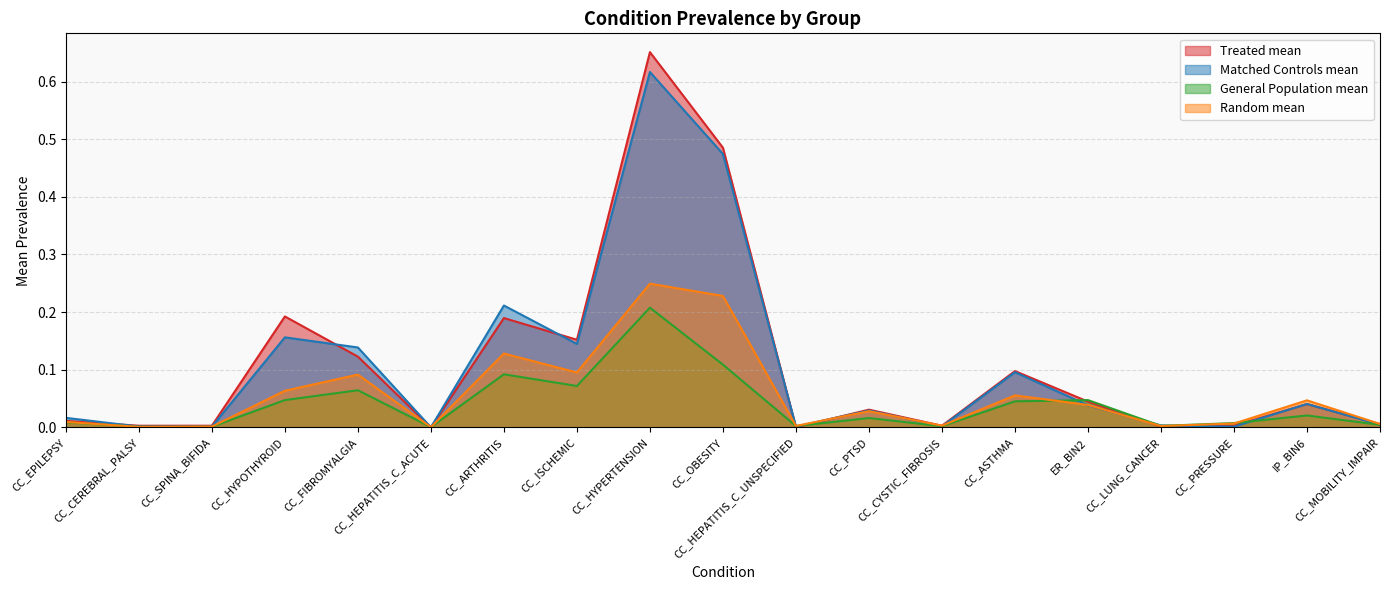

Is it true that General Population mean equals 0.4 at CC_HYPERTENSION?

False